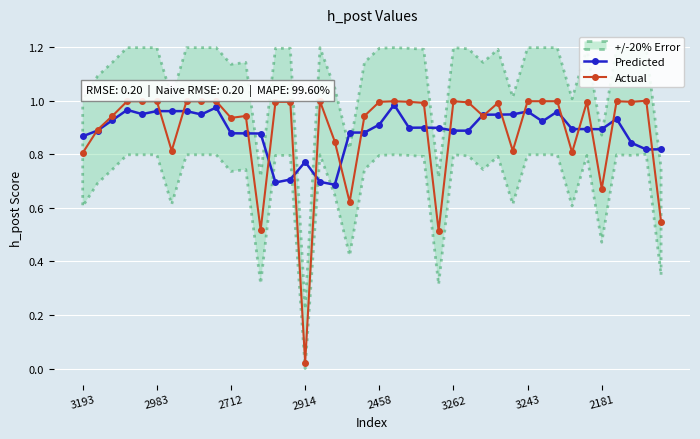

True or false: Predicted has more than 0 points higher than both neighbors.

True